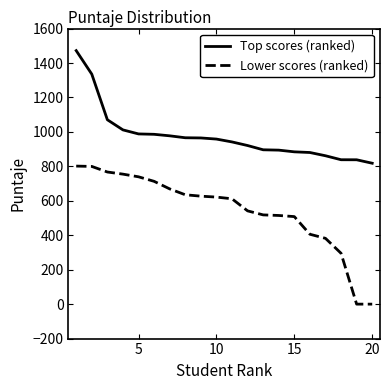

List the series in order of their peak value, highest first.

Top scores (ranked), Lower scores (ranked)